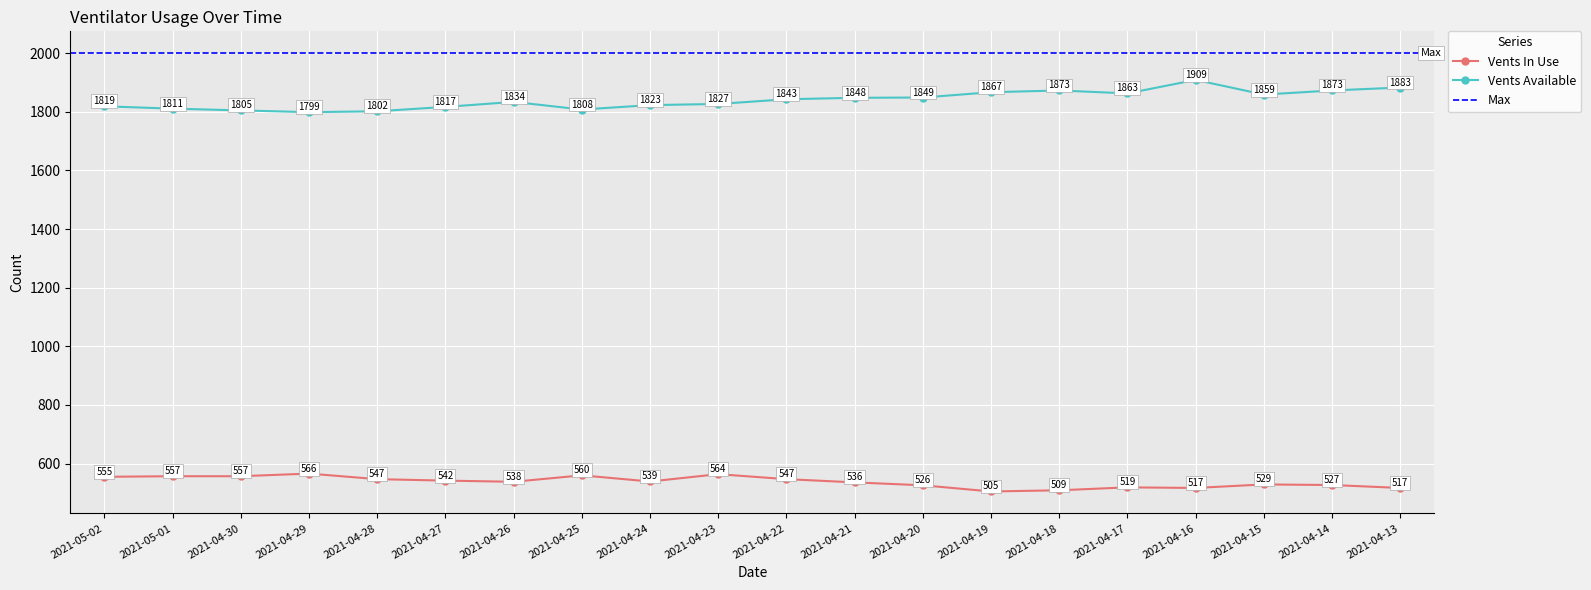

Which category has the lowest value in the vents_available series?

2021-04-29